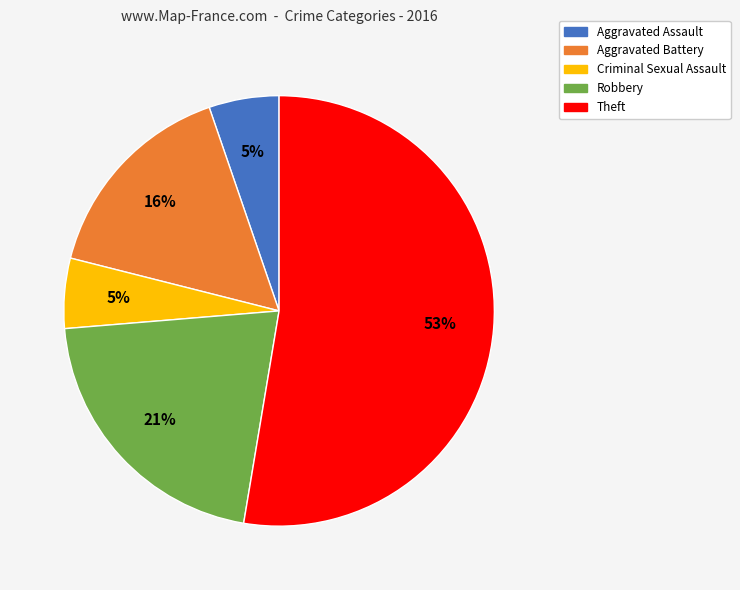

What is the largest slice in the pie chart?

Theft